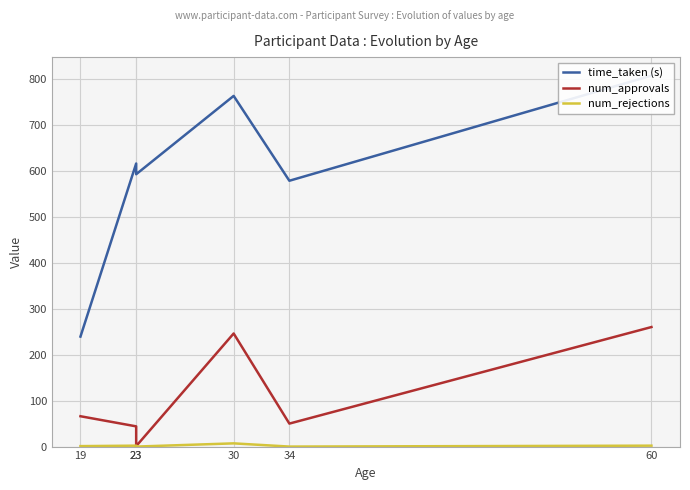

How many series are shown in this chart?

3